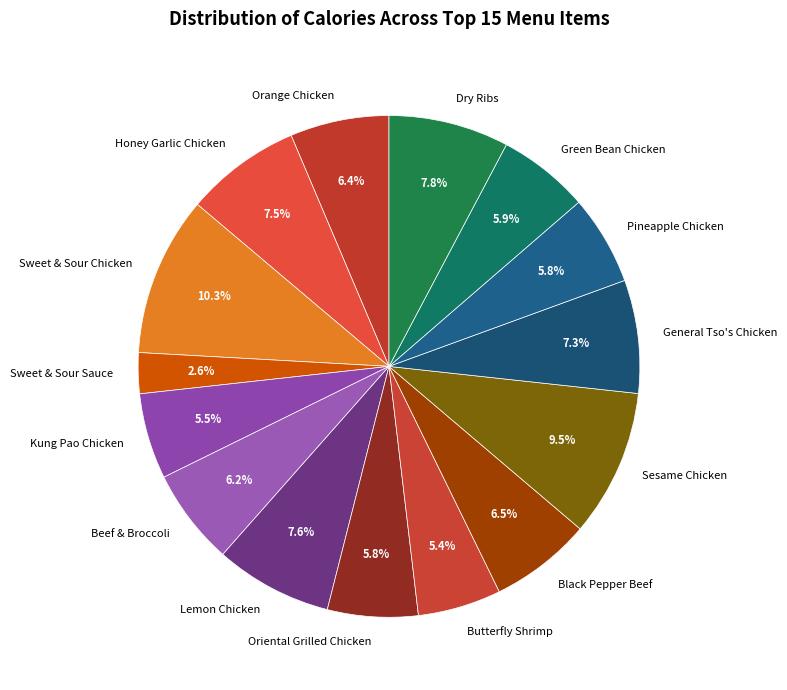

What portion of the pie excludes Oriental Grilled Chicken?

94.2%